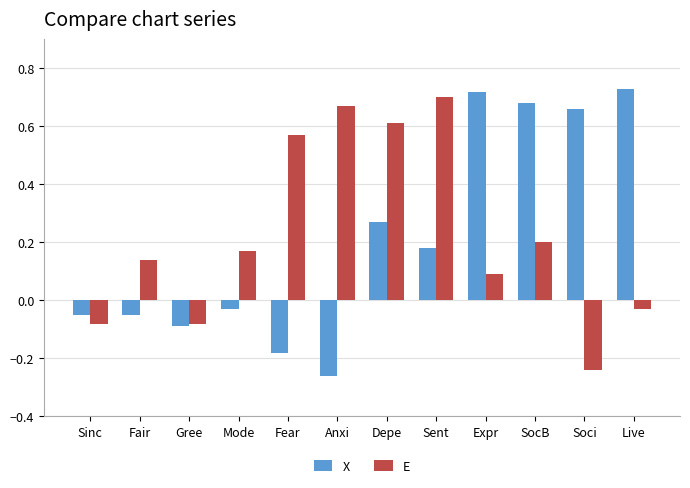

True or false: X has a value of 0.2 at Sent.

True